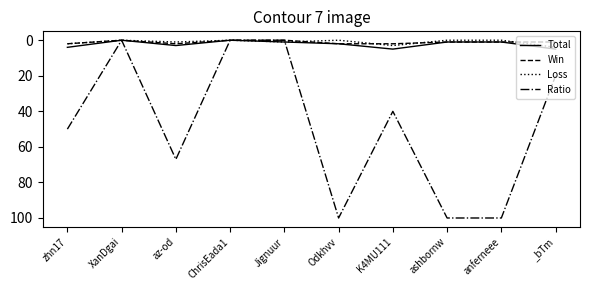

The value of Total at zhn17 is 4. True or false?

True